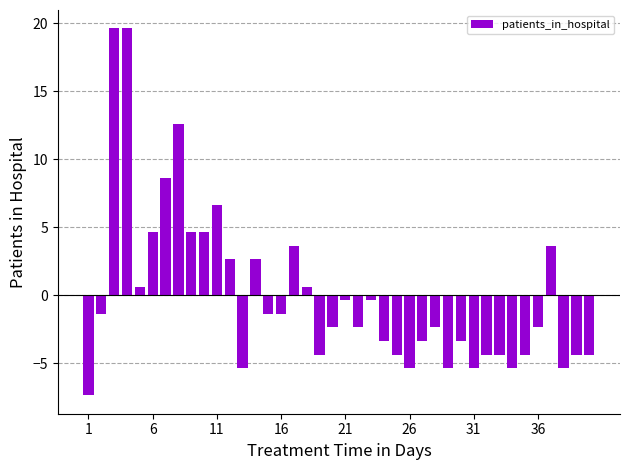

What is the maximum value shown in the chart?

19.6